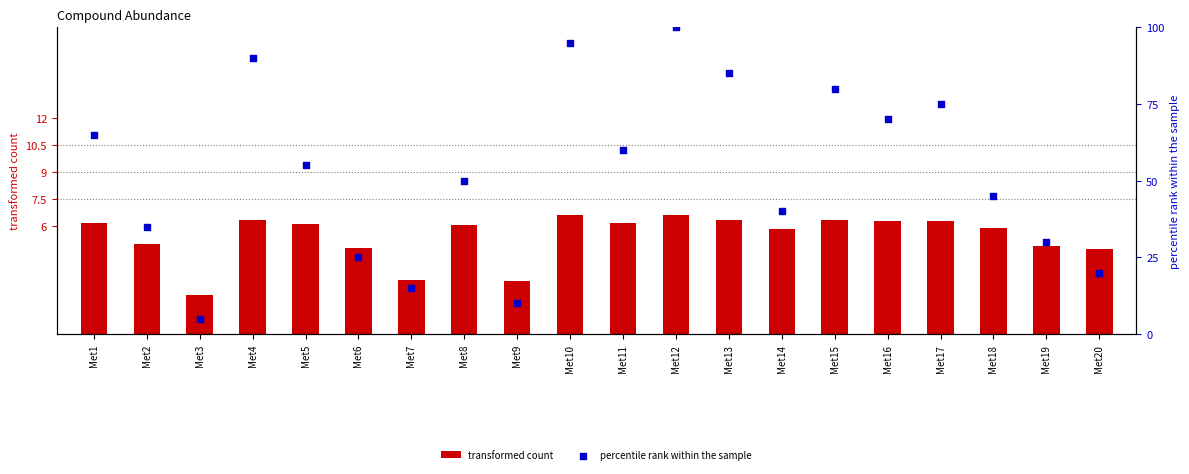

Which series contains the lowest Y value?

transformed count